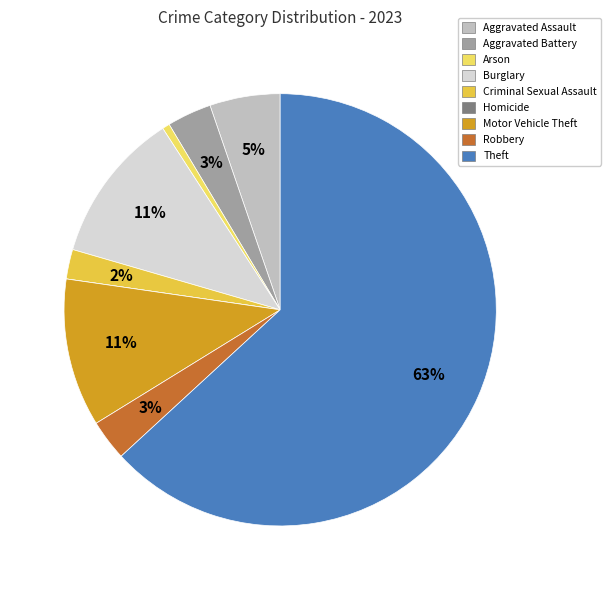

Which slice is the largest?

Theft